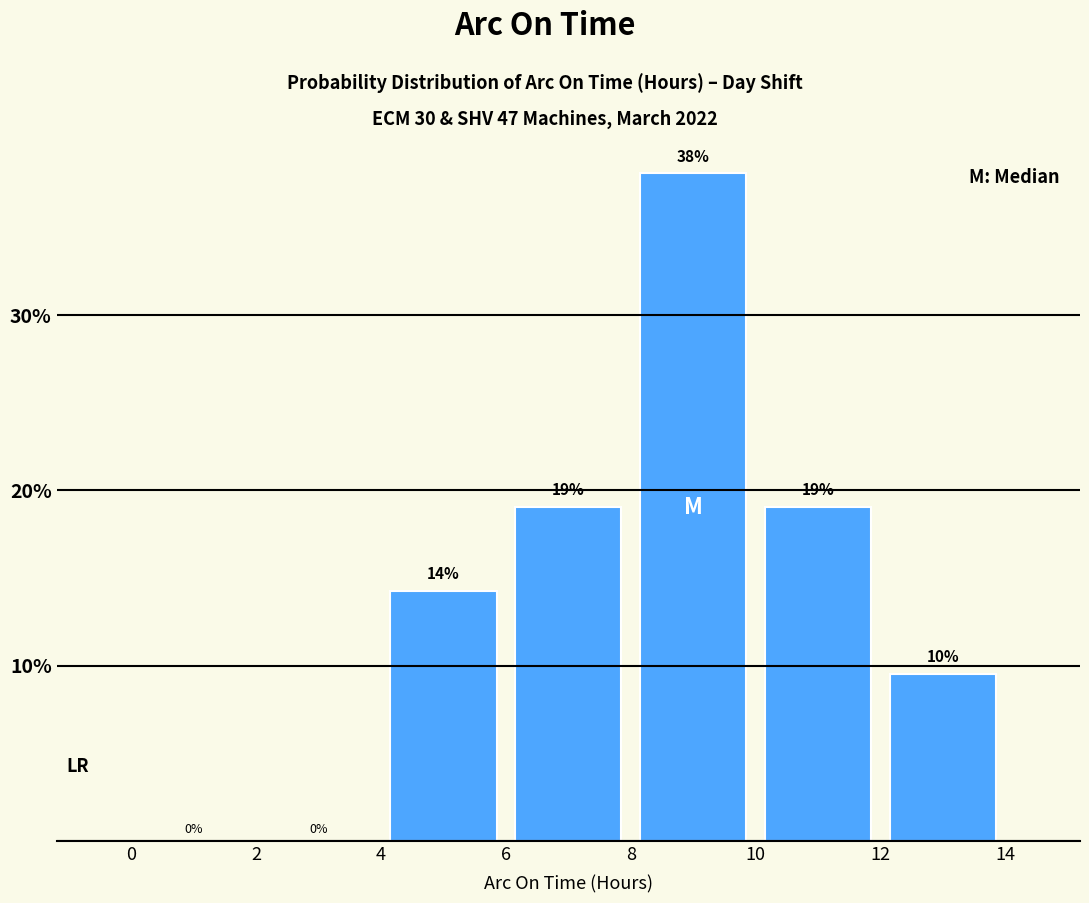

Over which range of the x-axis is the bar tallest?

8 to 10